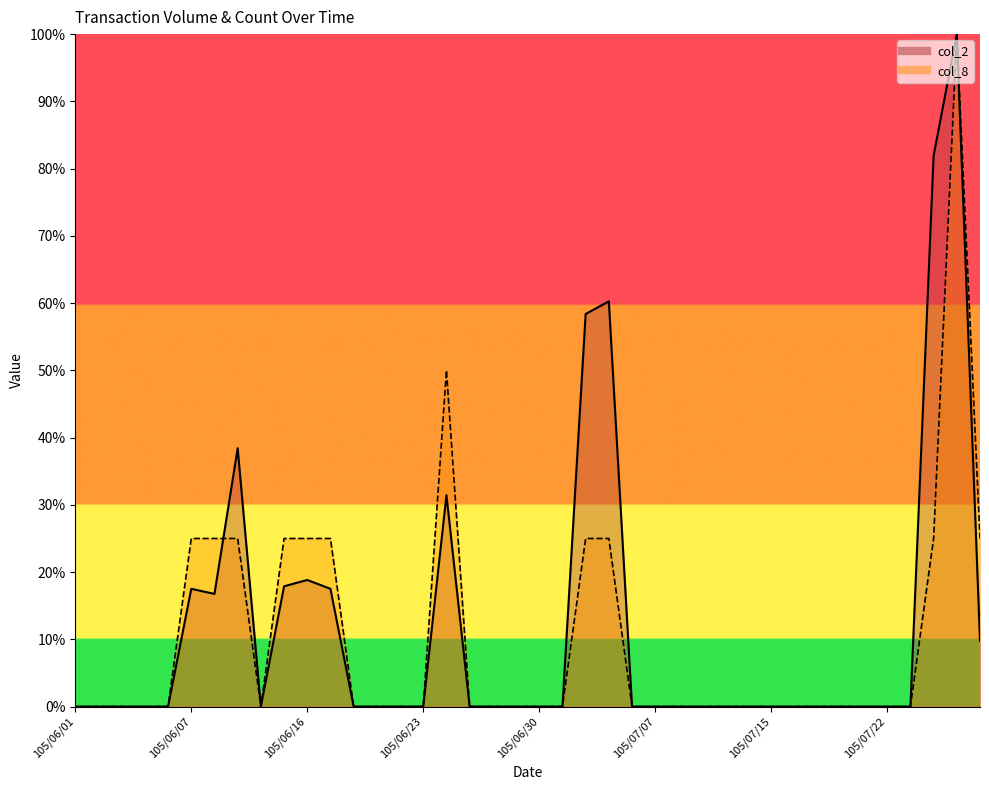

Between 105/06/16 and 105/07/18, which series saw the biggest shift?

col_8